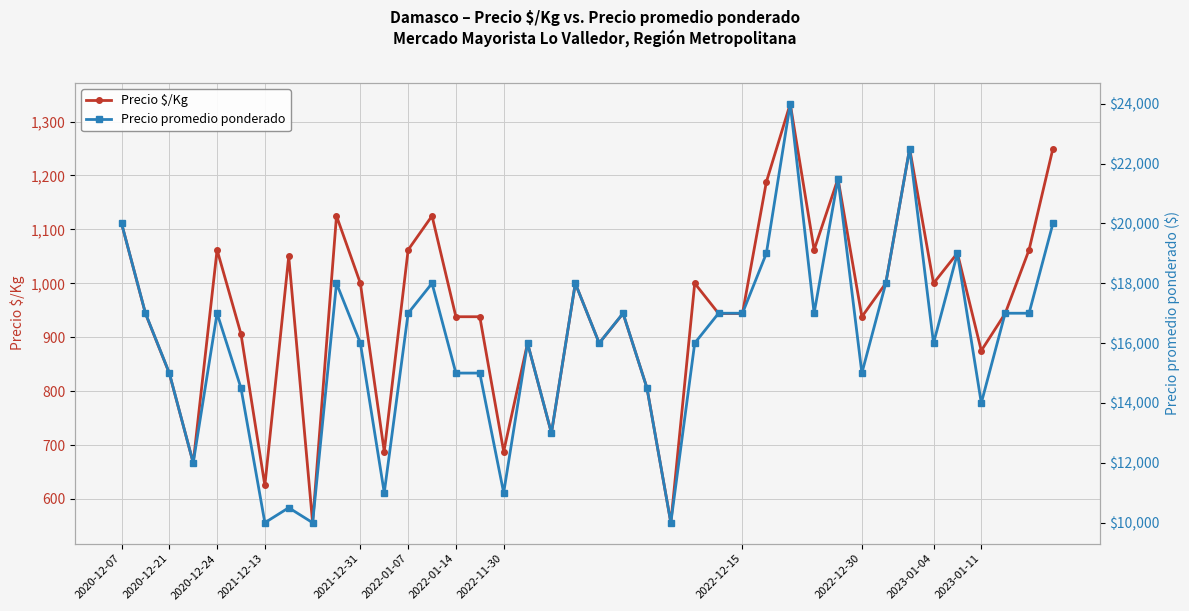

Where is the first local maximum for Precio $/Kg?

2020-12-24